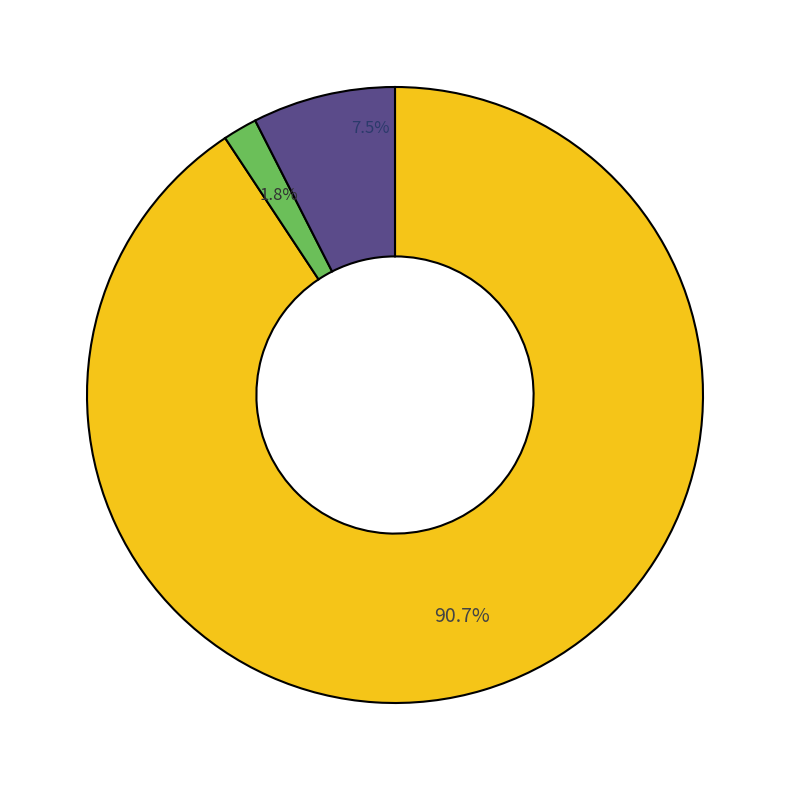

Is there any slice that represents more than half of the pie?

Yes